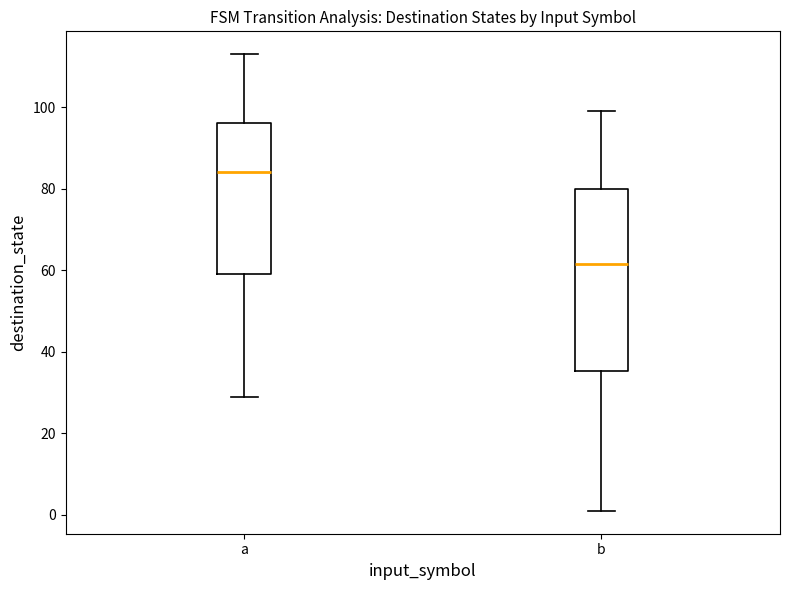

Reading left to right, read every box against the y-axis: the position of its median line, the range the box covers, and the ends of its whiskers. The values are not printed on the chart, so give them approximately, as read against the axis.

a: median 84, box 60 to 96, whiskers 30 to 114
b: median 62, box 36 to 80, whiskers 2 to 100